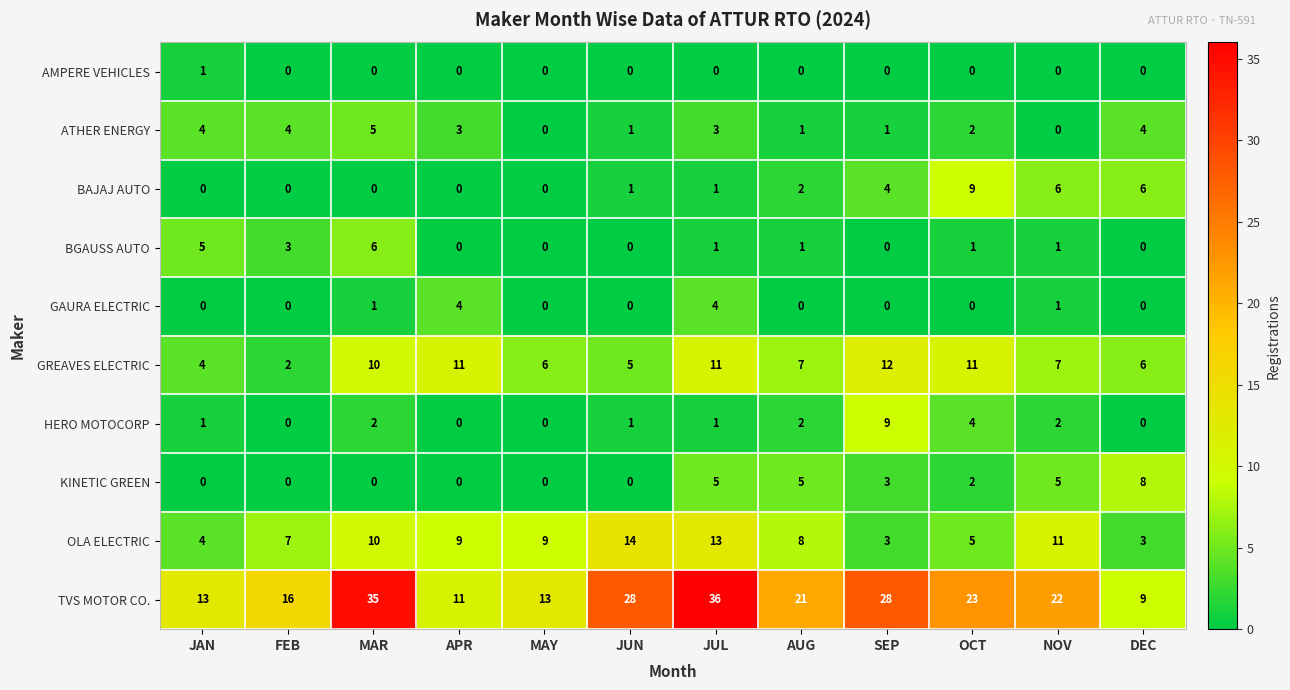

Which series has the widest spread of values?

TVS MOTOR CO.